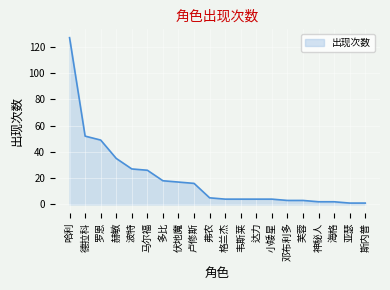

What position from the left is 芙蓉?

16